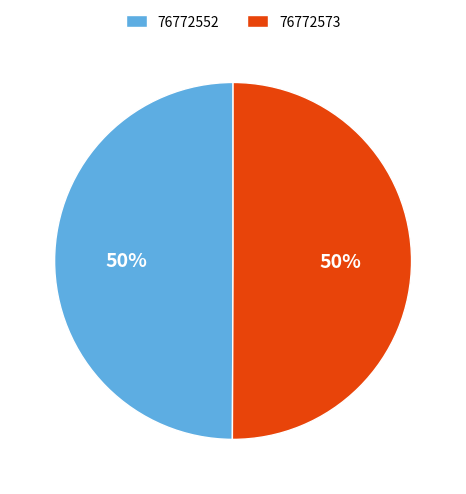

Combined, do 76772573 and 76772552 account for over 50%?

Yes